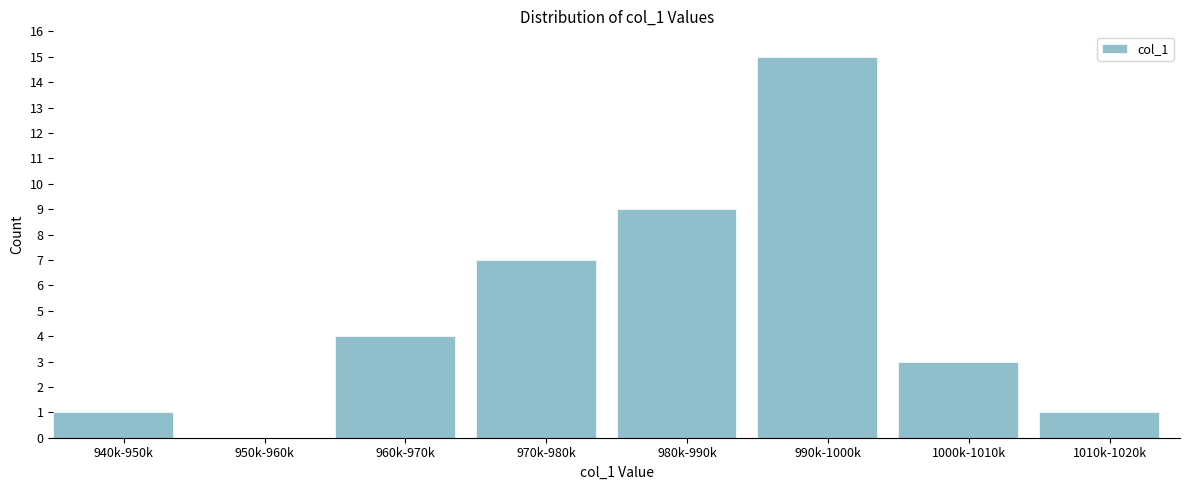

Reading right to left, transcribe all the data shown in this chart.

1010k-1020k=1	1000k-1010k=3	990k-1000k=15	980k-990k=9	970k-980k=7	960k-970k=4	950k-960k=0	940k-950k=1